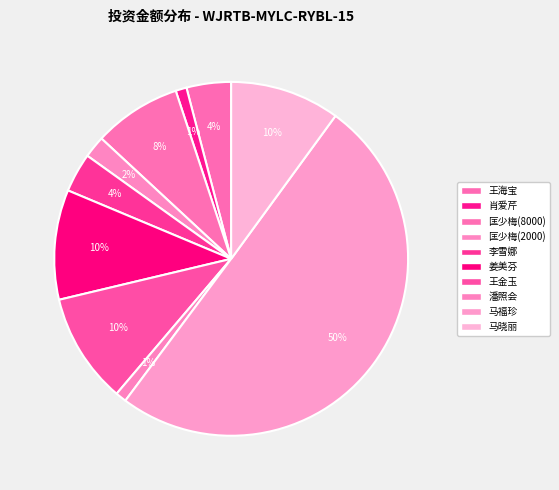

Which slice represents more than half of the pie?

马福珍